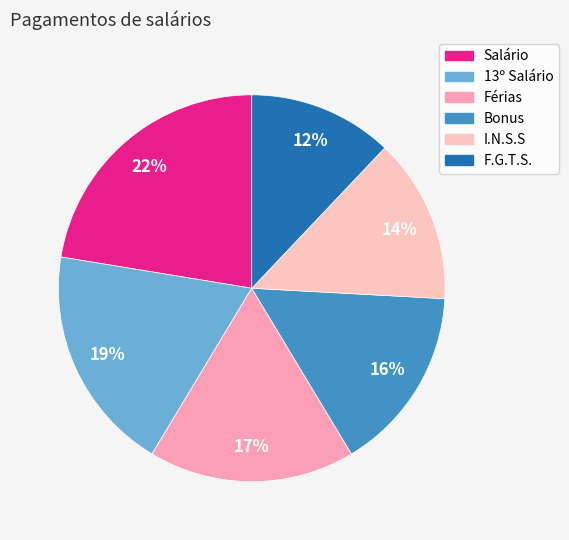

Is it true that Bonus is 1% of the pie?

False